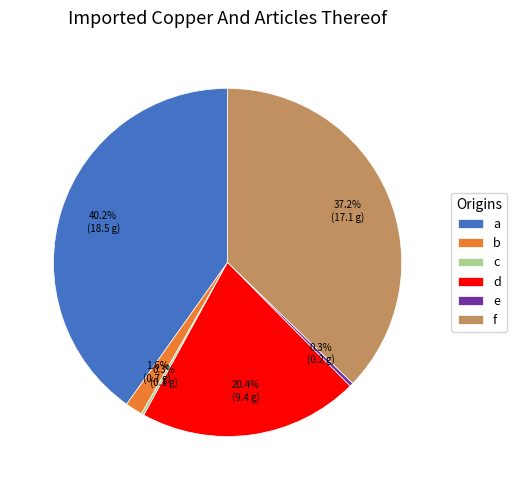

Is the sum of e and b greater than half?

No